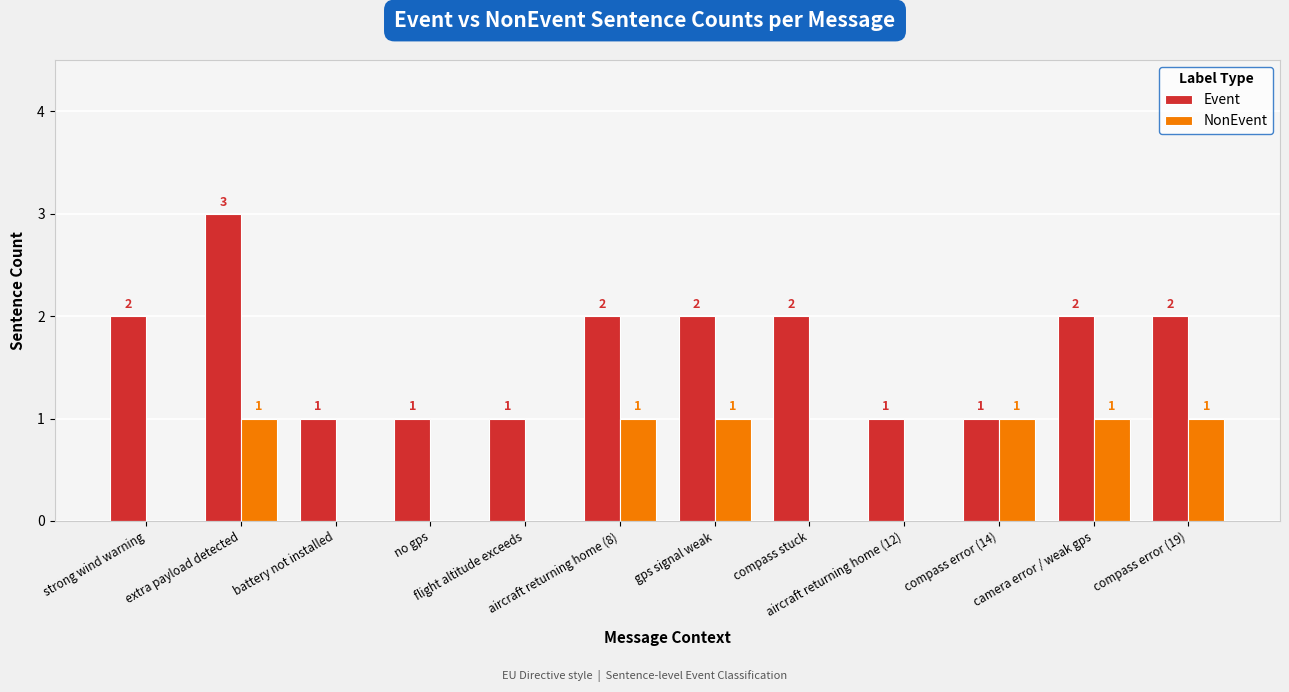

What is the maximum value for Event?

3